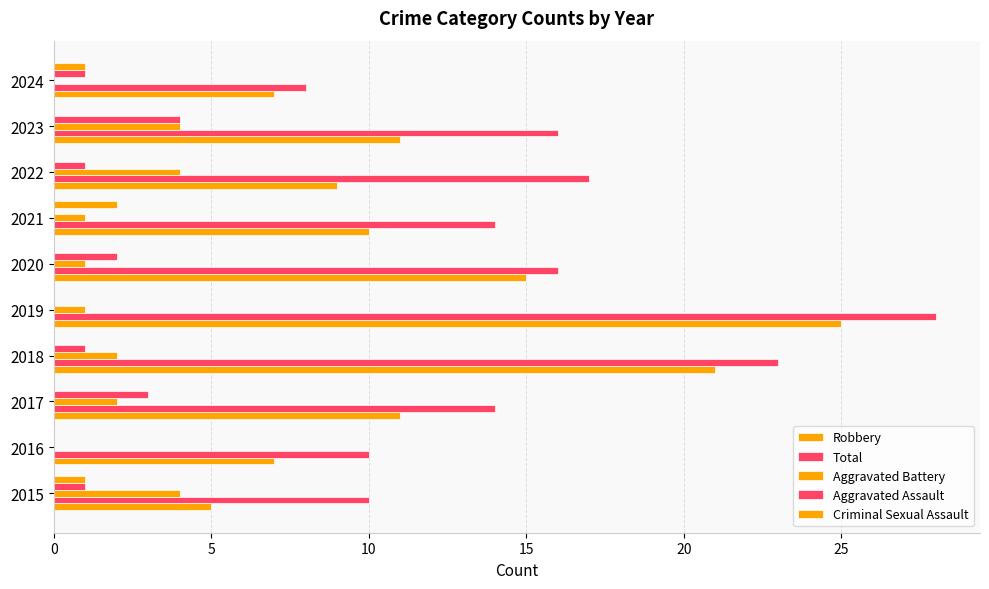

How many distinct data groups are displayed?

5